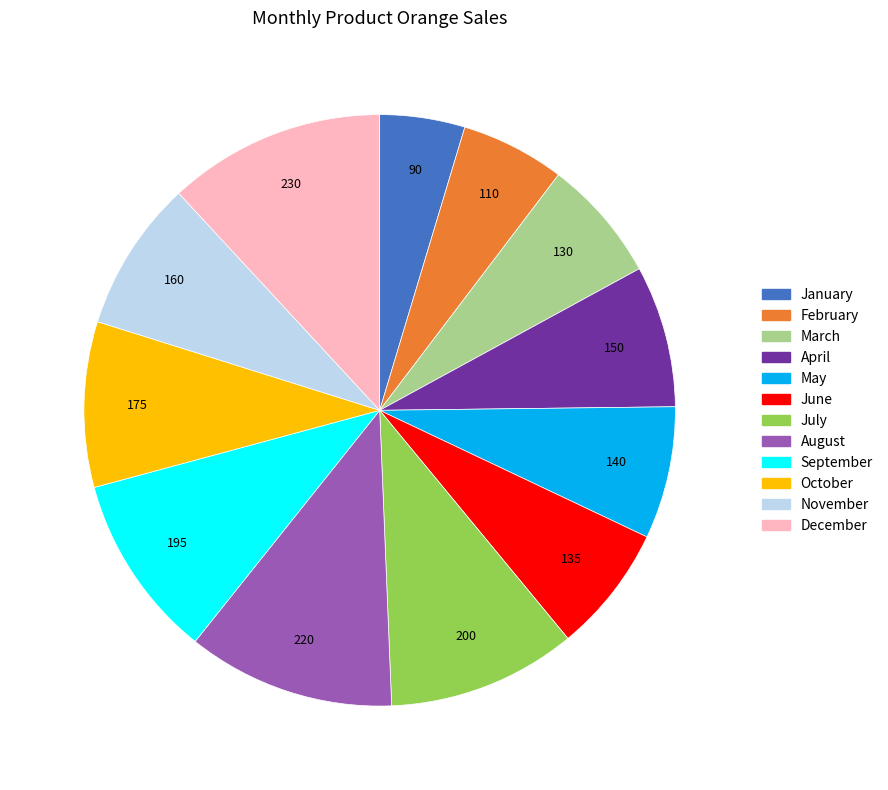

Do February and May together represent more than half of the pie?

No